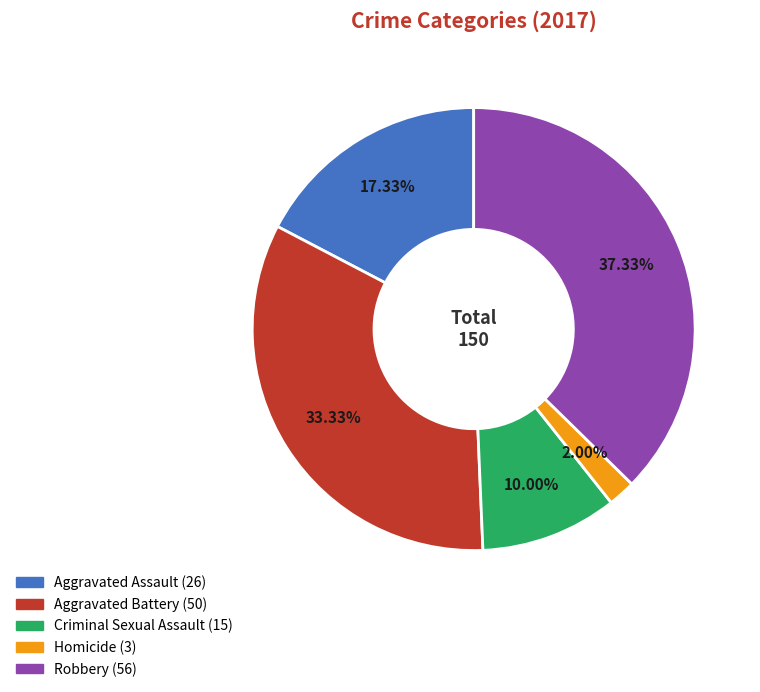

Rank the categories by value from lowest to highest.

Homicide, Criminal Sexual Assault, Aggravated Assault, Aggravated Battery, Robbery